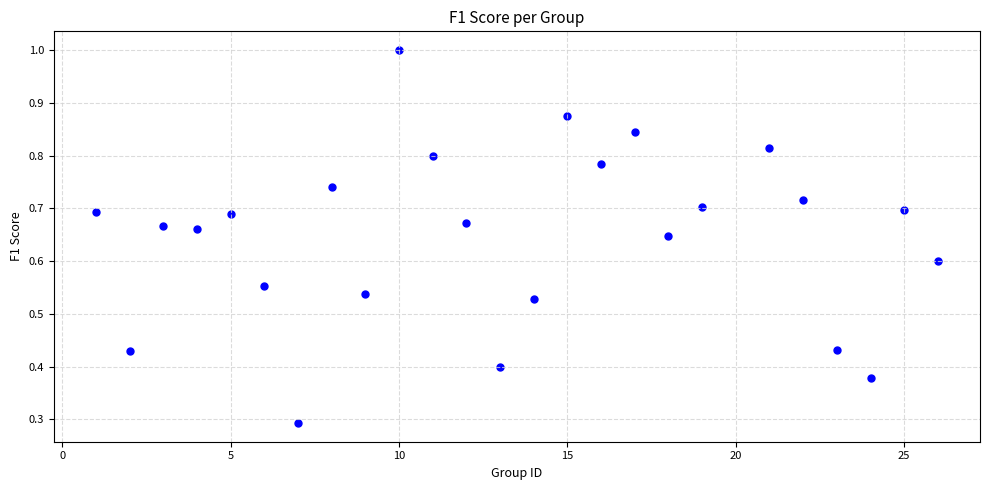

What Y value in the scatter plot is closest to 0?

0.3